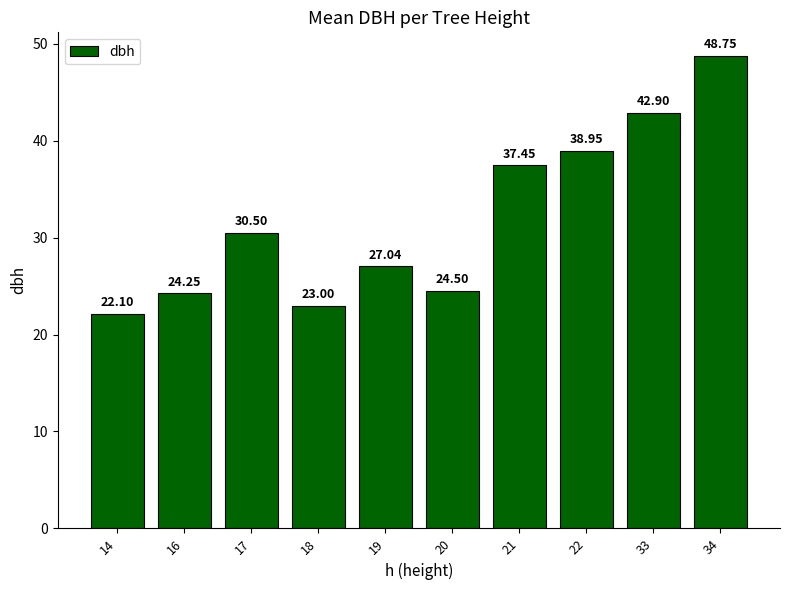

What is the sum of the values at 34 and 18?

71.8